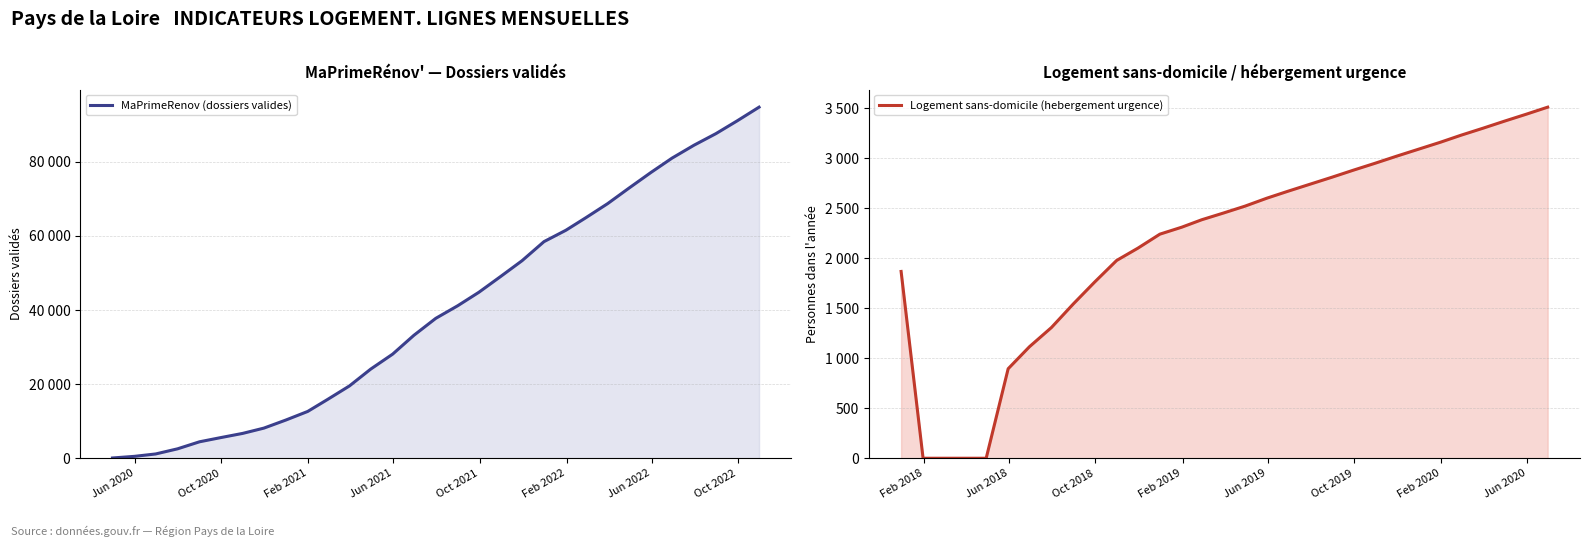

Does the chart have visible grid lines?

Yes